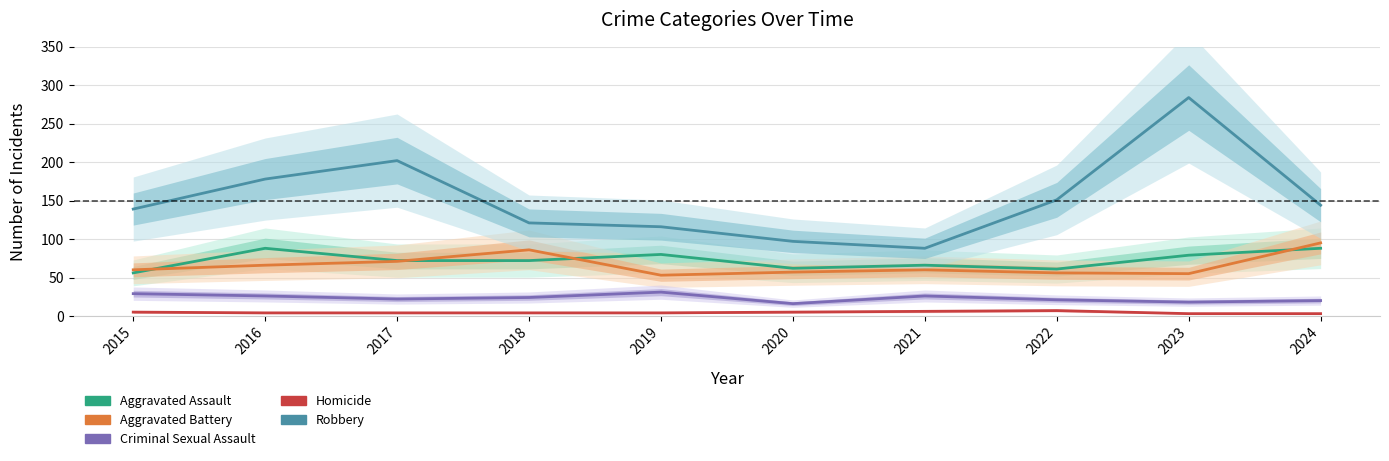

Which series has the widest spread of values?

Robbery